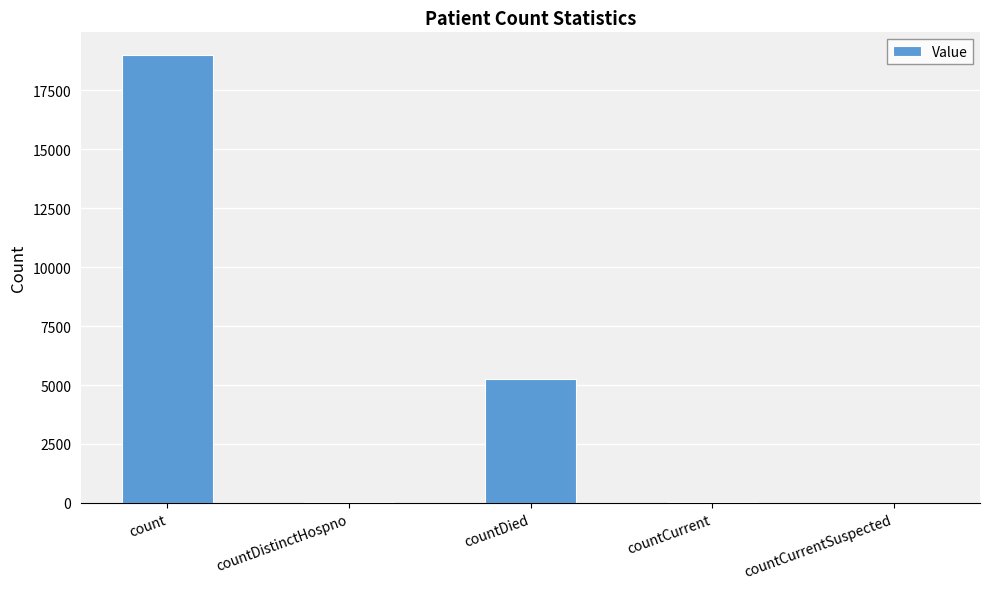

Where is the data nearest to the value 9499?

countDied